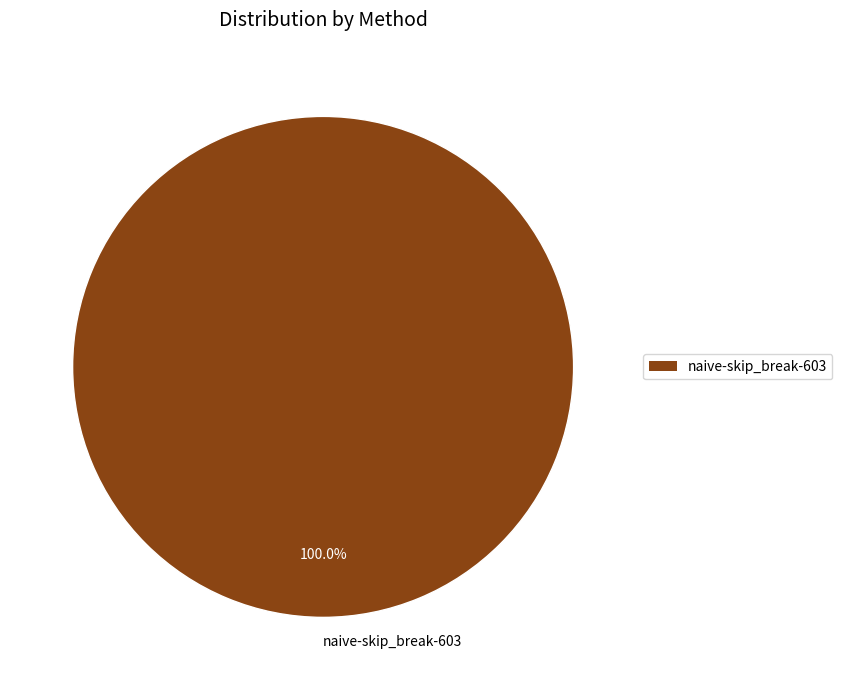

What is the majority slice?

naive-skip_break-603